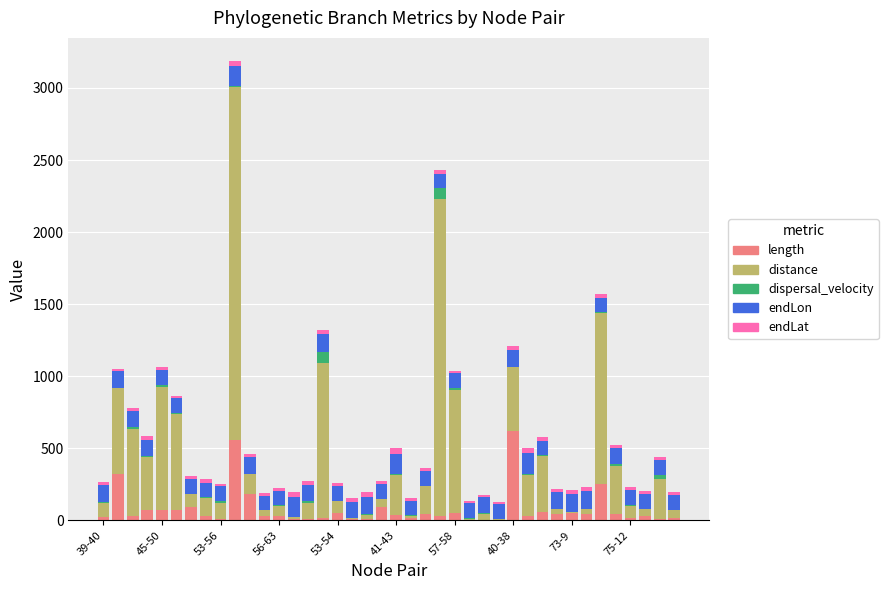

What is the maximum value for length?

618.1